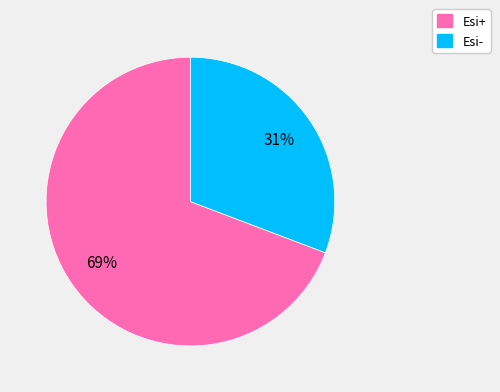

Between Esi- and Esi+, which is larger?

Esi+